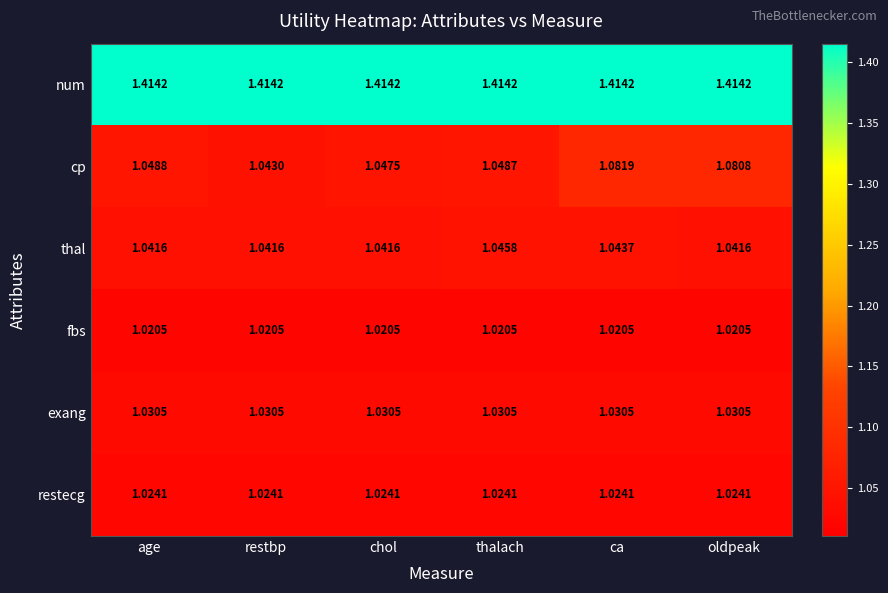

At which category is the sum across all series the highest?

ca